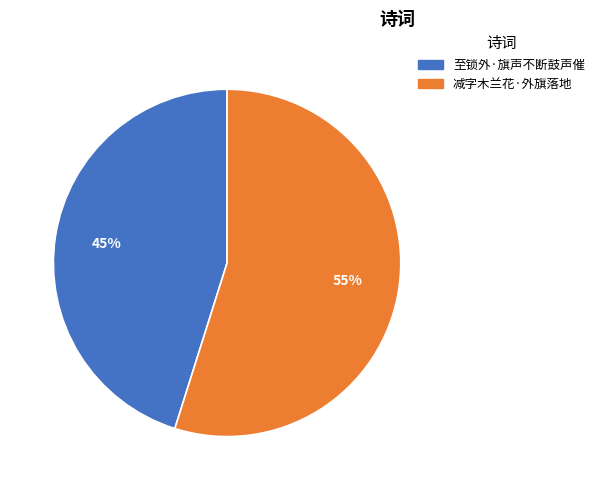

Which category has the biggest portion of the pie?

减字木兰花·外旗落地